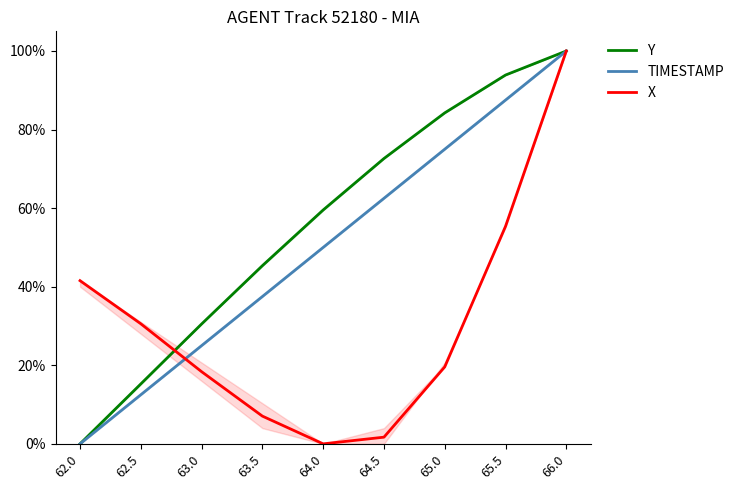

Which series has the widest spread of values?

Y